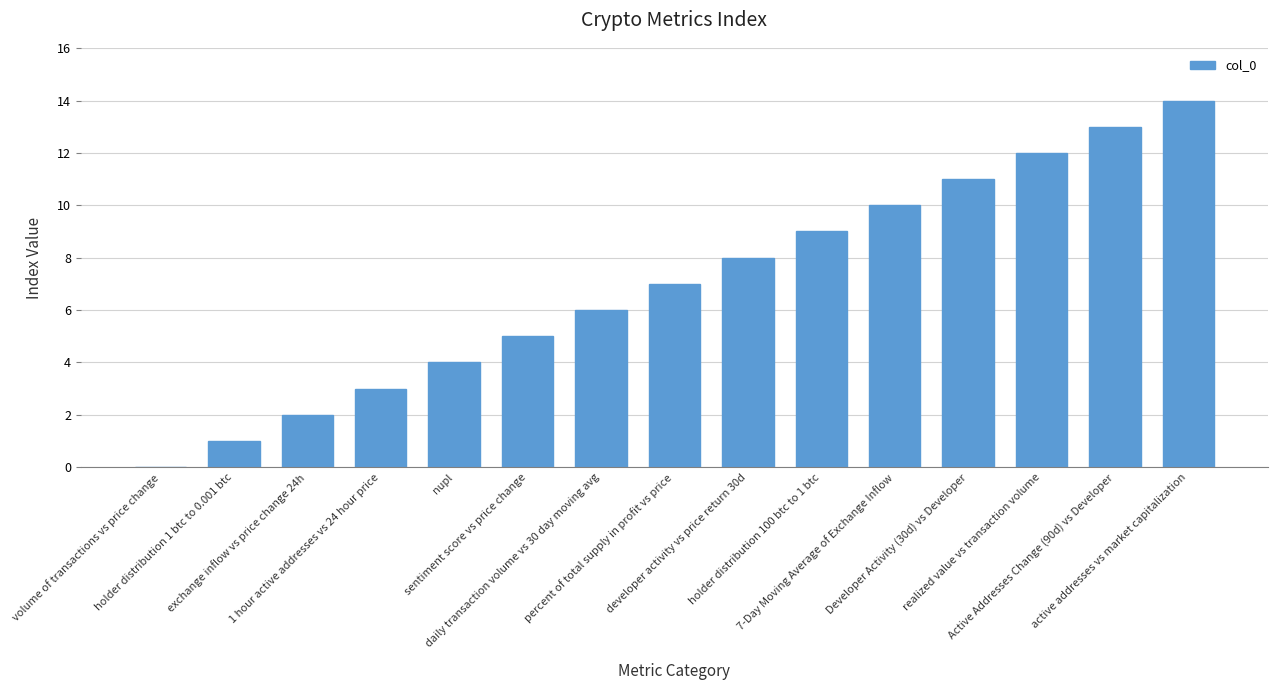

What is the average value?

7